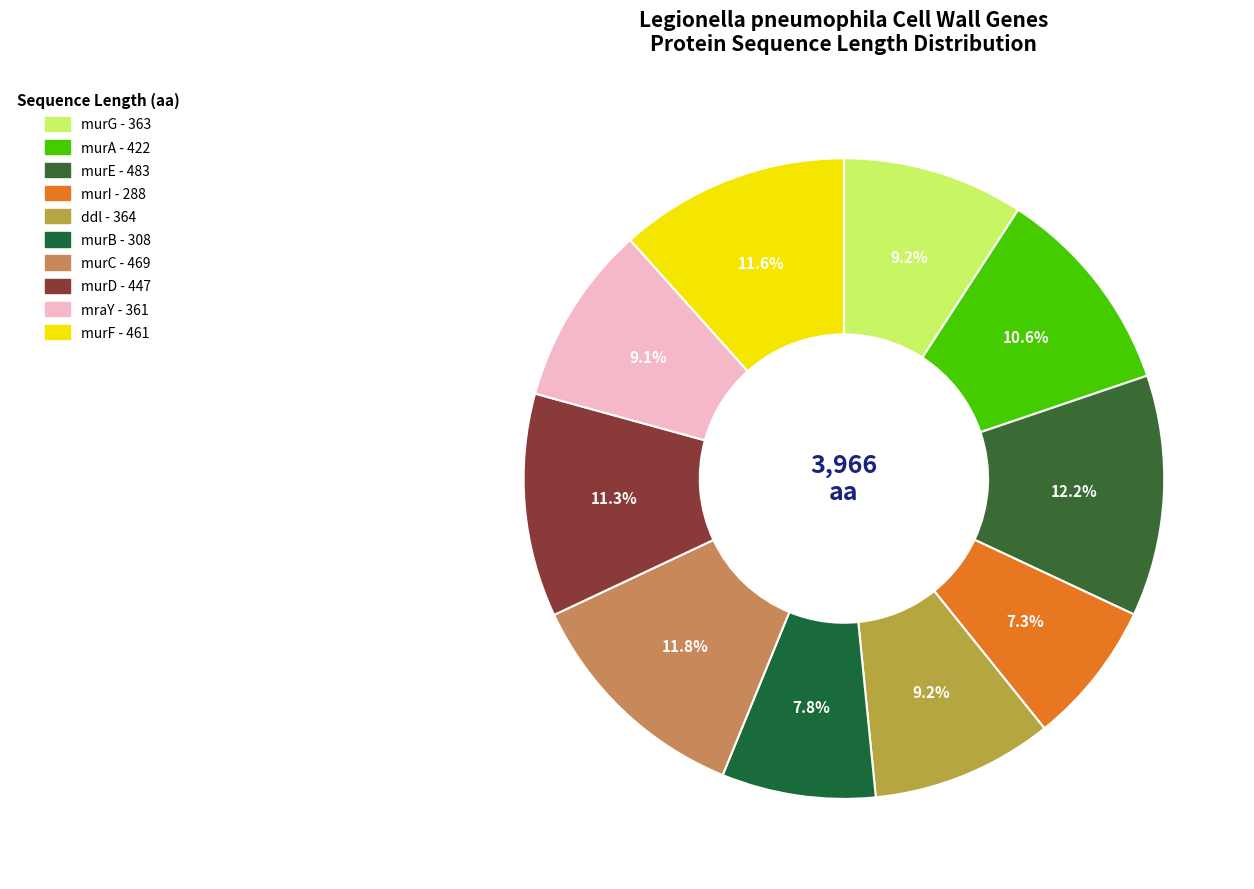

Count the number of slices in the pie.

10